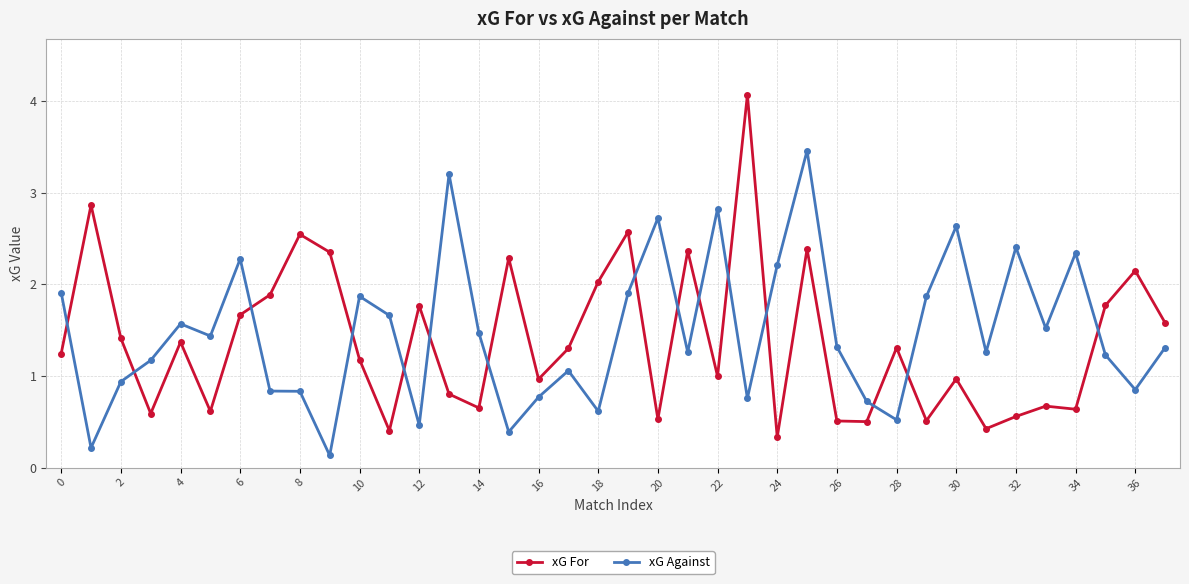

What is the difference between the maximum and minimum values in the xG Against series?

3.3